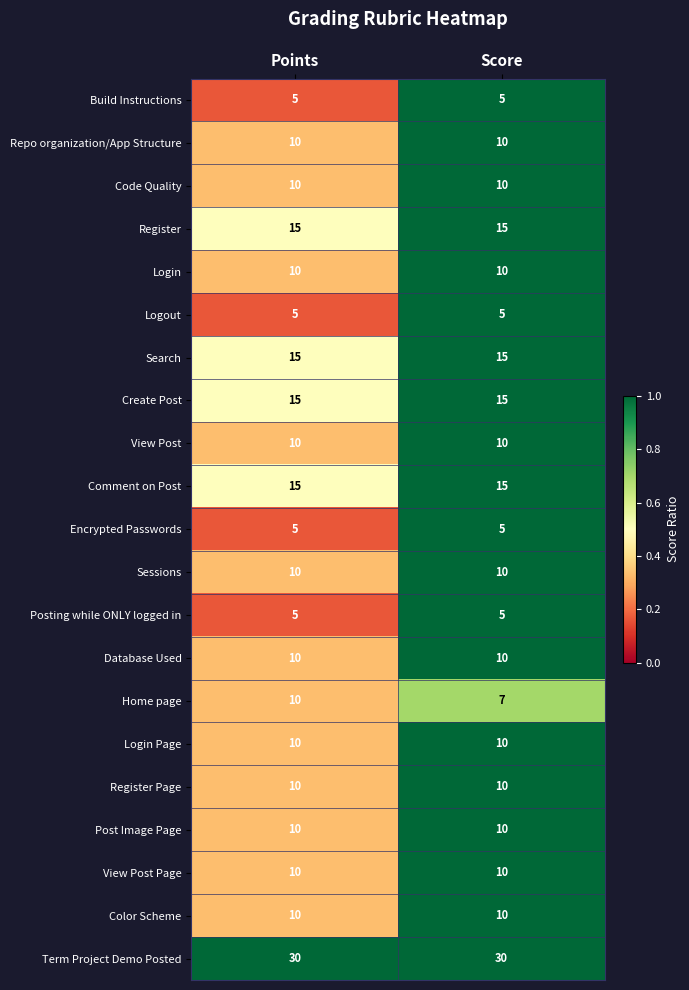

What is the average value of the Post Image Page series?

10